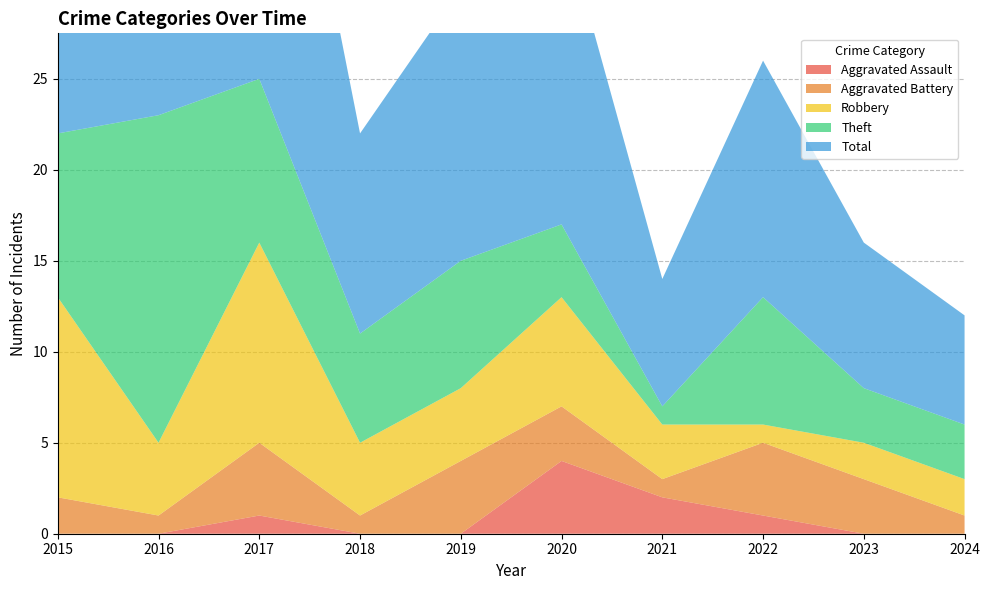

Reading left to right, list all the values displayed in this chart.

Aggravated Assault: 0	0	1	0	0	4	2	1	0	0
Aggravated Battery: 2	1	4	1	4	3	1	4	3	1
Robbery: 11	4	11	4	4	6	3	1	2	2
Theft: 9	18	9	6	7	4	1	7	3	3
Total: 23	23	25	11	15	17	7	13	8	6